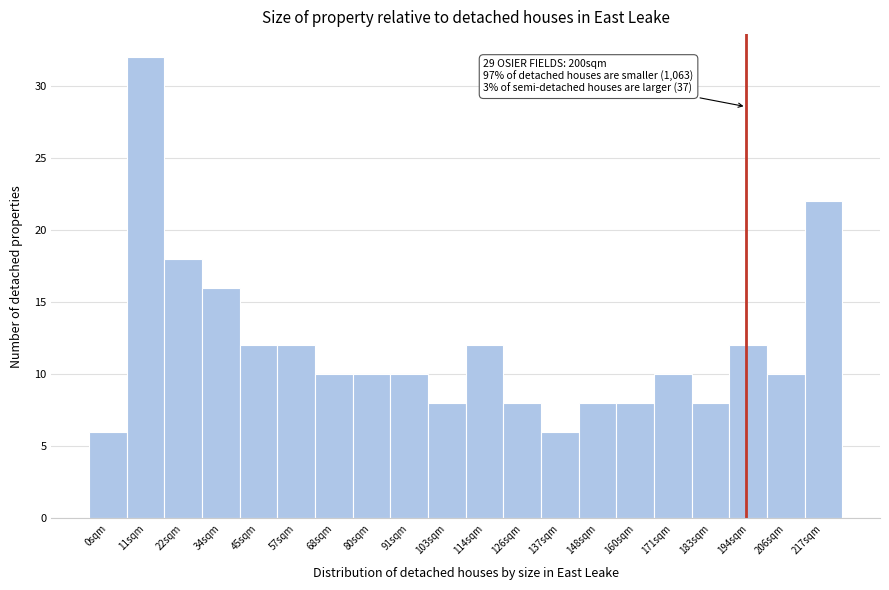

Reading right to left, extract all data points from this chart.

22	10	12	8	10	8	8	6	8	12	8	10	10	10	12	12	16	18	32	6